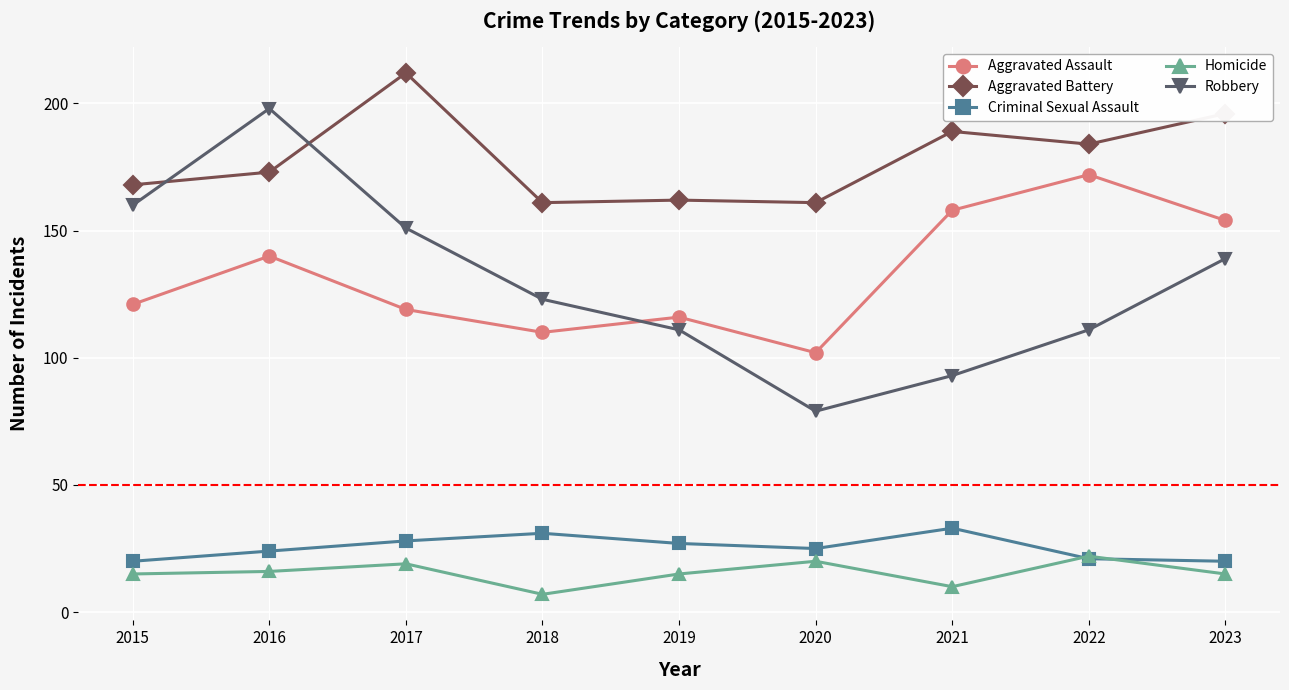

List the series in order of their peak value, lowest first.

Homicide, Criminal Sexual Assault, Aggravated Assault, Robbery, Aggravated Battery